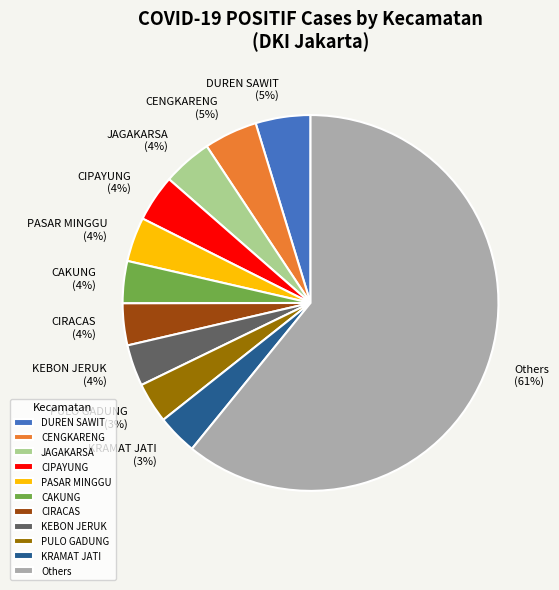

The Others slice represents 49% of the pie. True or false?

False